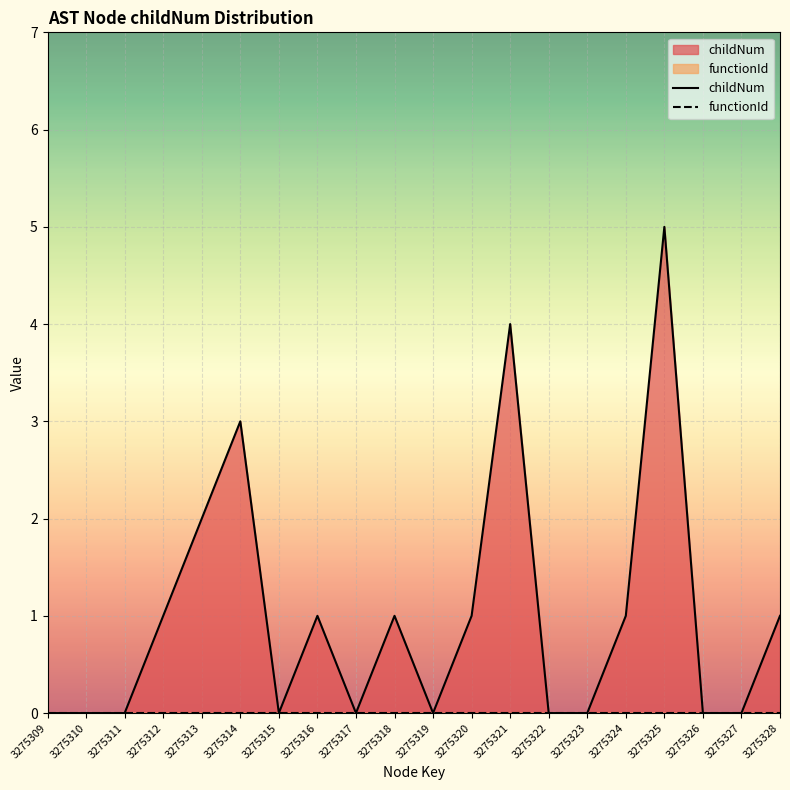

Which label corresponds to the smallest value in the chart?

3275309